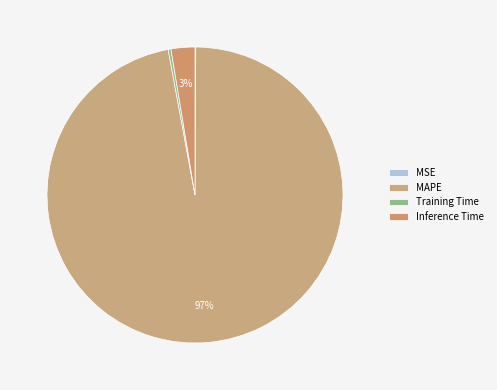

Which category accounts for the majority?

MAPE